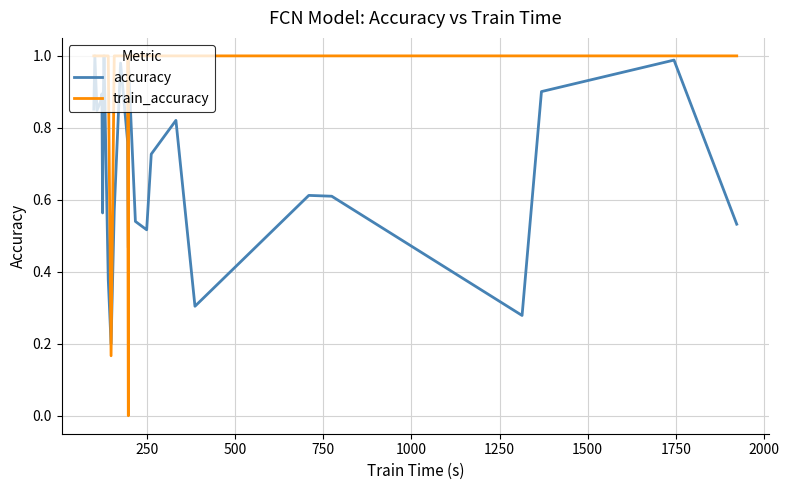

Which series has the largest total across all categories?

train_accuracy